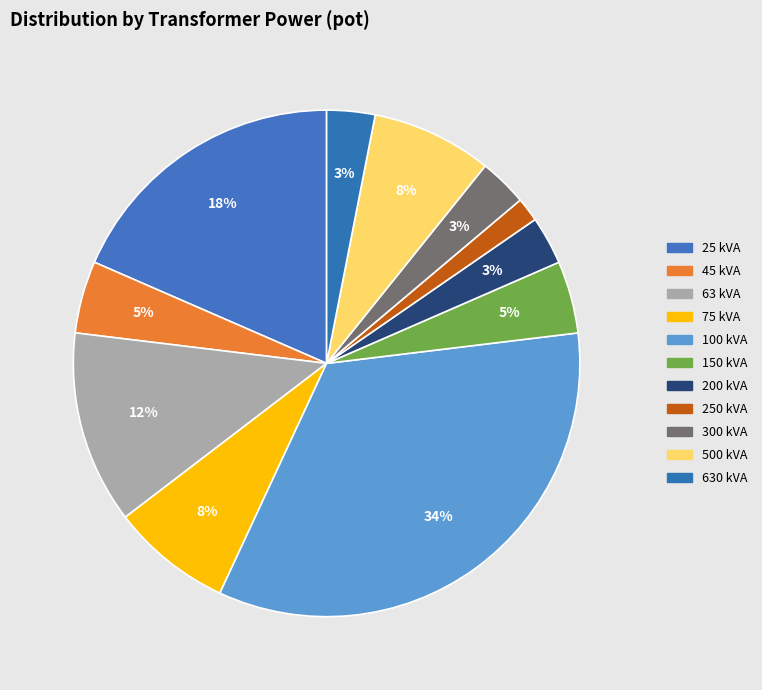

How many segments does this pie chart have?

11